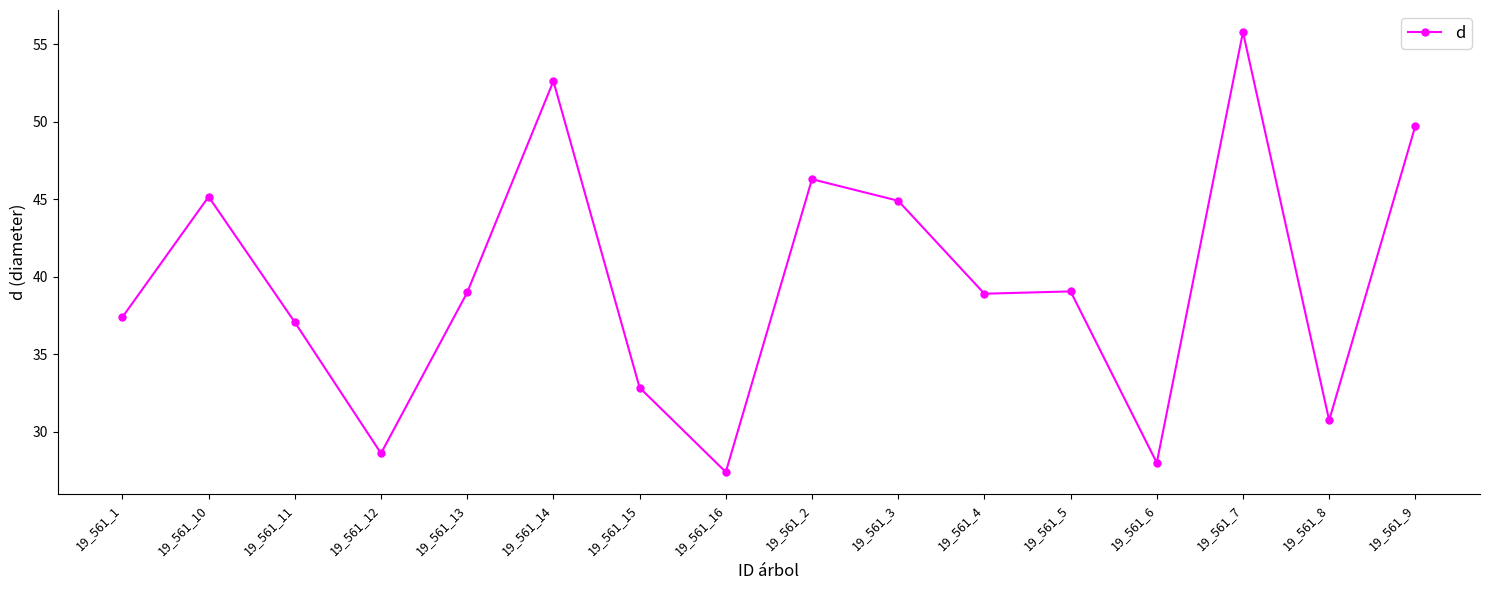

Where does the data first go above 38?

19_561_10